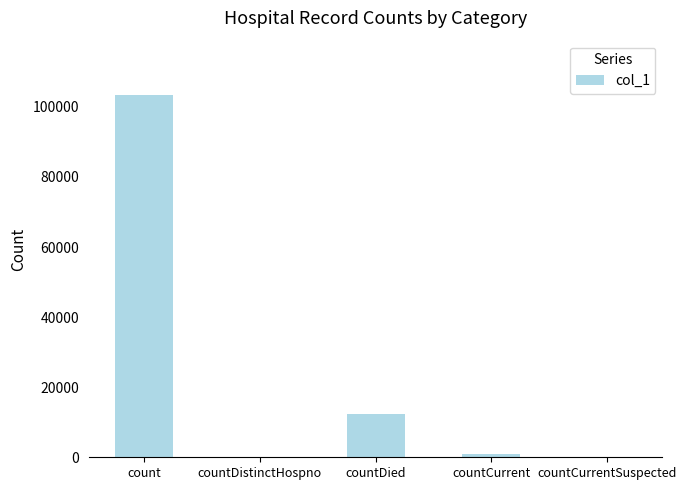

Is it true that the value at countCurrentSuspected is 0?

True